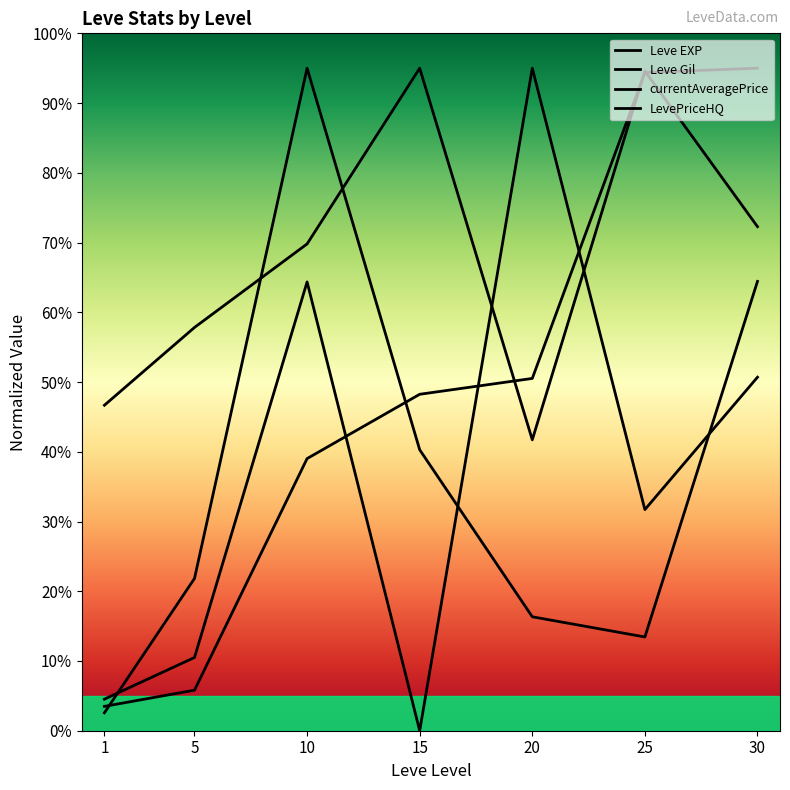

What is the difference between the Leve Gil values at 10 and 15?

25.2